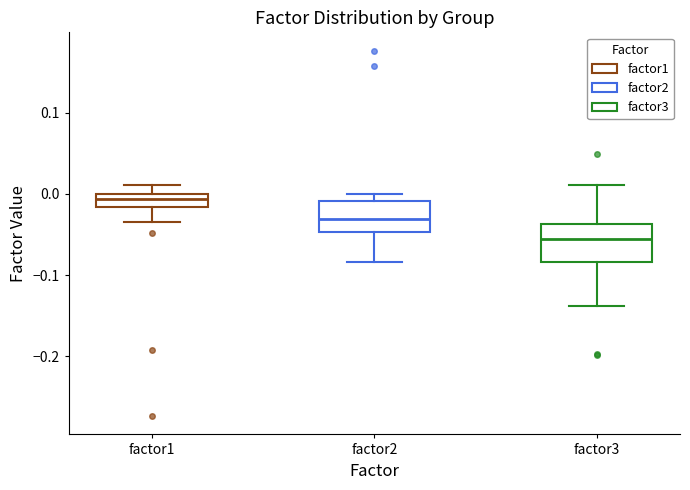

Reading left to right, transcribe this box plot: for each box, give where its median line is, the range the box spans, and where its two whiskers end, as read against the y-axis. The values are not printed on the chart, so give them approximately, as read against the axis.

factor1: median -0.01, box -0.02 to 0.00, whiskers -0.04 to 0.01
factor2: median -0.03, box -0.05 to -0.01, whiskers -0.08 to 0.00
factor3: median -0.06, box -0.08 to -0.04, whiskers -0.14 to 0.01